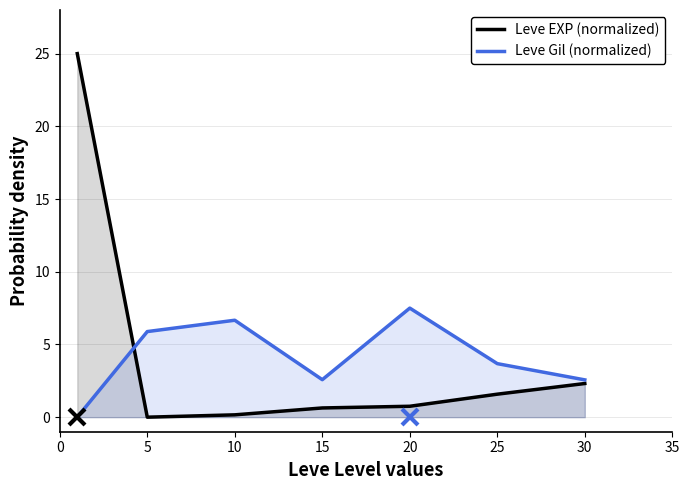

Which series has the largest range (max minus min)?

Leve EXP (normalized)